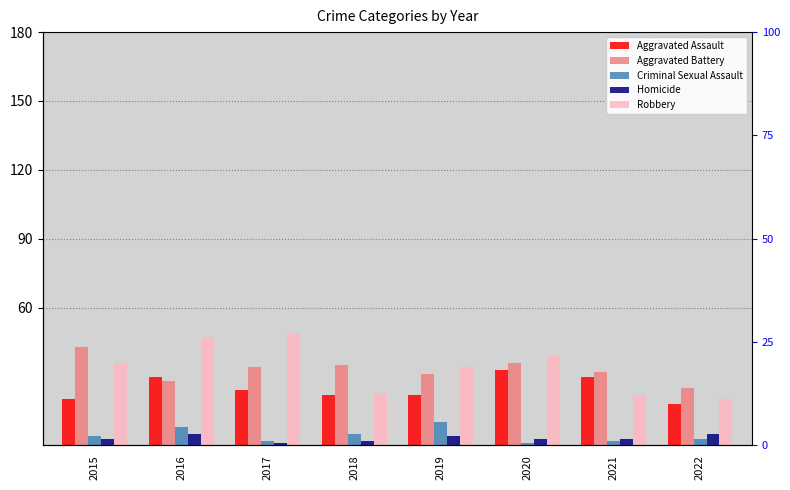

Between 2022 and 2018, which is larger?

2018